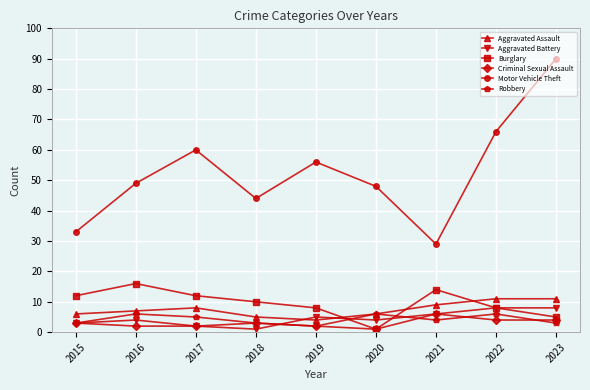

True or false: Aggravated Assault has a value of 11 at 2023.

True